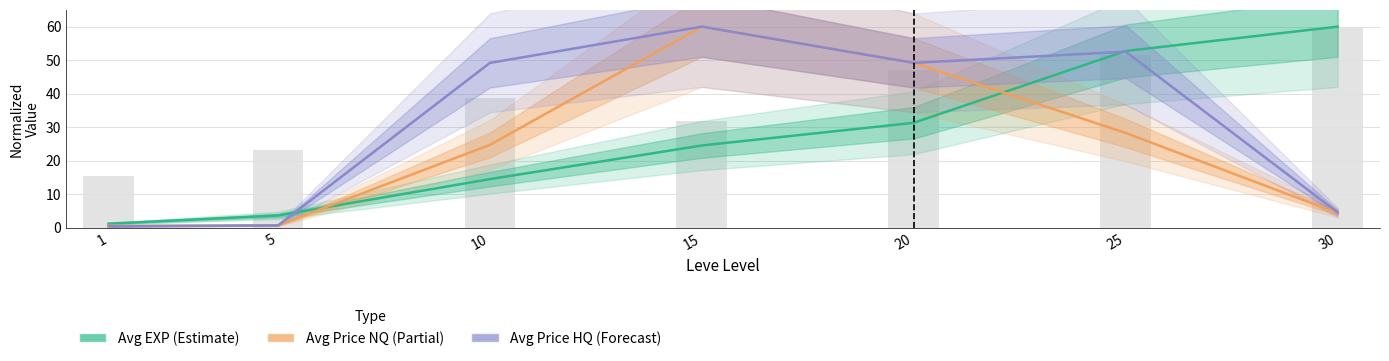

What is the sum of all Avg EXP (Estimate) values?

187.8